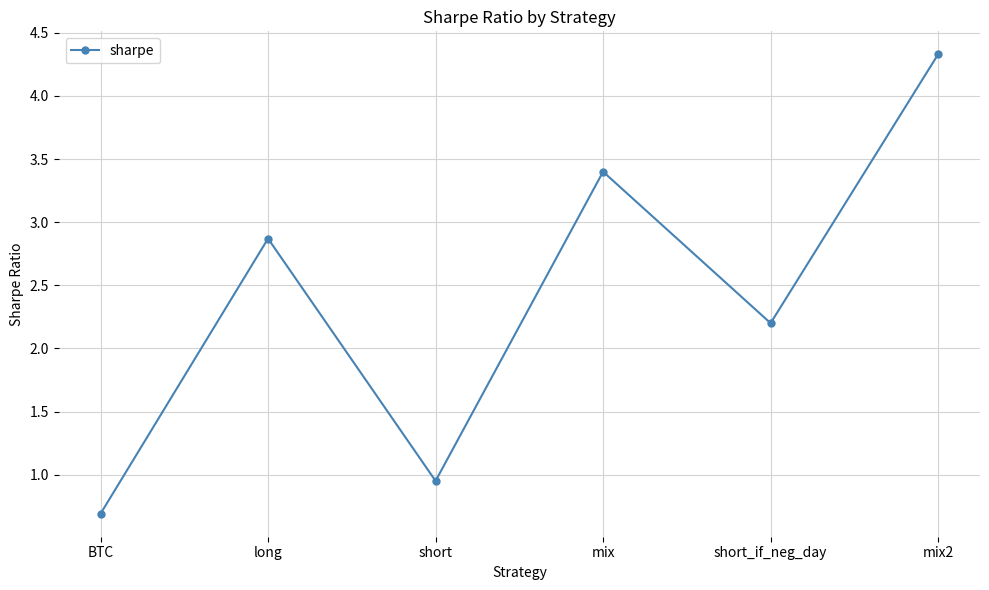

What position from the left is mix2?

6